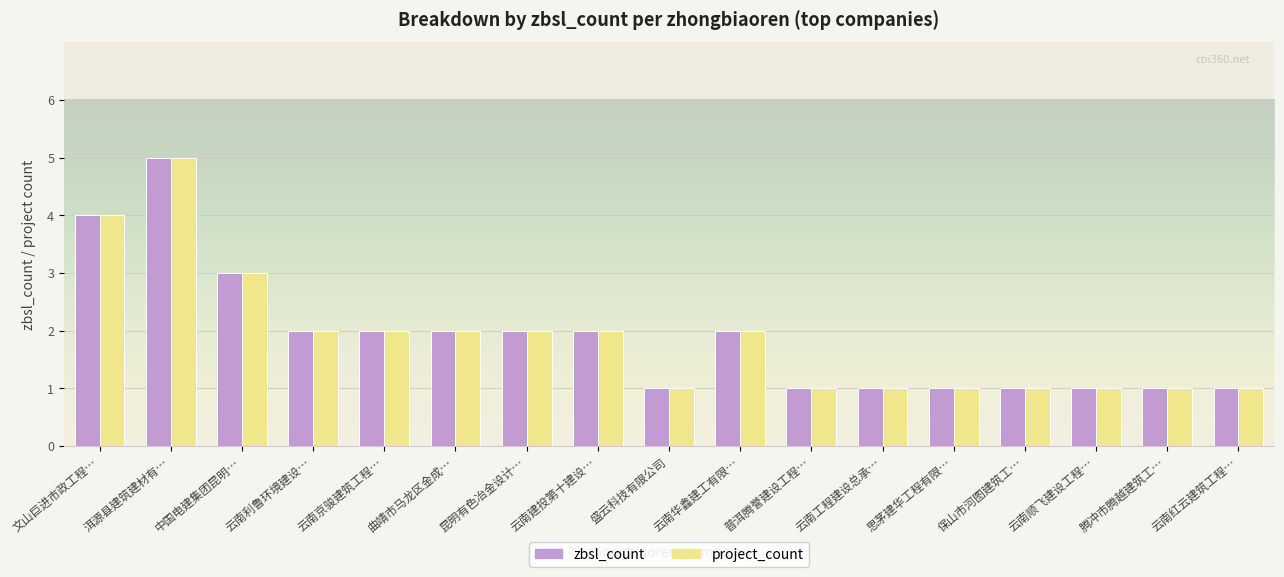

Reading left to right, extract all data points from this chart.

zbsl_count: 文山巨进市政工程…=4	洱源县建筑建材有…=5	中国电建集团昆明…=3	云南利鲁环境建设…=2	云南京骏建筑工程…=2	曲靖市马龙区金成…=2	昆明有色冶金设计…=2	云南建投第十建设…=2	盛云科技有限公司=1	云南华鑫建工有限…=2	普洱腾誉建设工程…=1	云南工程建设总承…=1	思茅建华工程有限…=1	保山市河图建筑工…=1	云南顺飞建设工程…=1	腾冲市腾越建筑工…=1	云南红云建筑工程…=1
project_count: 文山巨进市政工程…=4	洱源县建筑建材有…=5	中国电建集团昆明…=3	云南利鲁环境建设…=2	云南京骏建筑工程…=2	曲靖市马龙区金成…=2	昆明有色冶金设计…=2	云南建投第十建设…=2	盛云科技有限公司=1	云南华鑫建工有限…=2	普洱腾誉建设工程…=1	云南工程建设总承…=1	思茅建华工程有限…=1	保山市河图建筑工…=1	云南顺飞建设工程…=1	腾冲市腾越建筑工…=1	云南红云建筑工程…=1